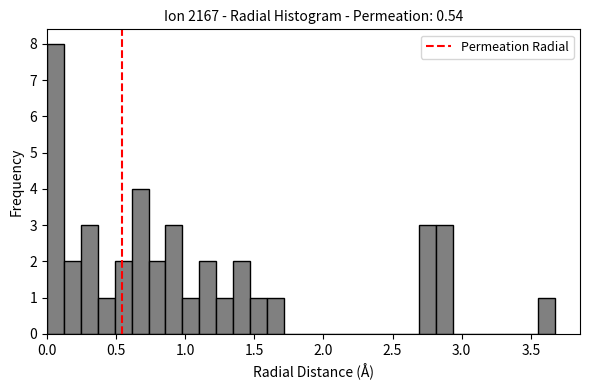

Around what value on the x-axis is the tallest bar? Give the approximate position of its centre, as read against the axis.

0.05